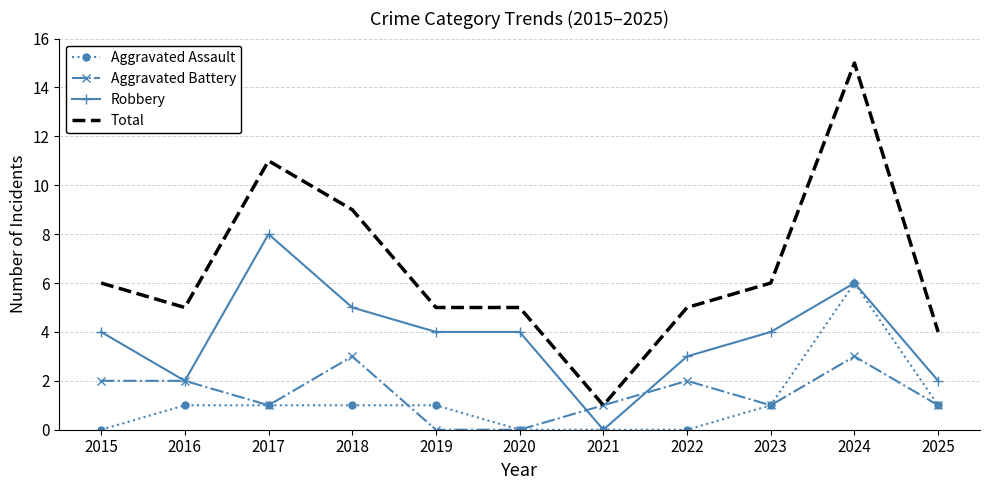

True or false: Robbery and Total cross at least once.

False